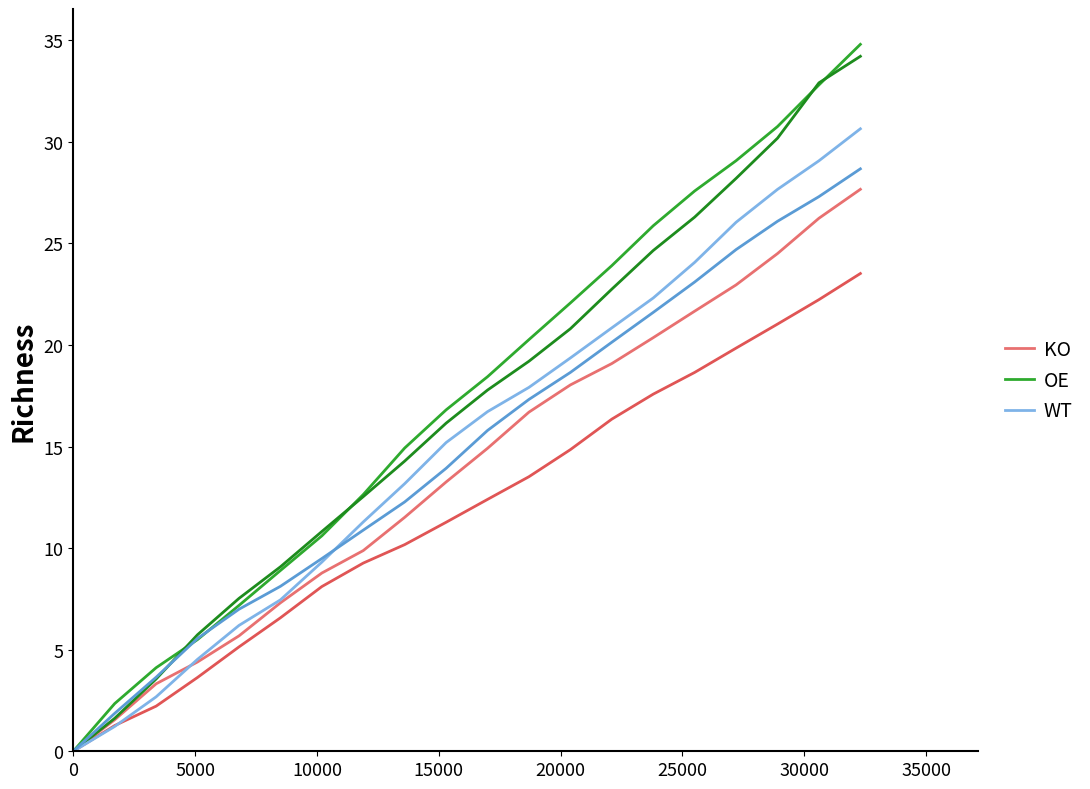

What are all the series names shown in the legend?

KO, OE, WT